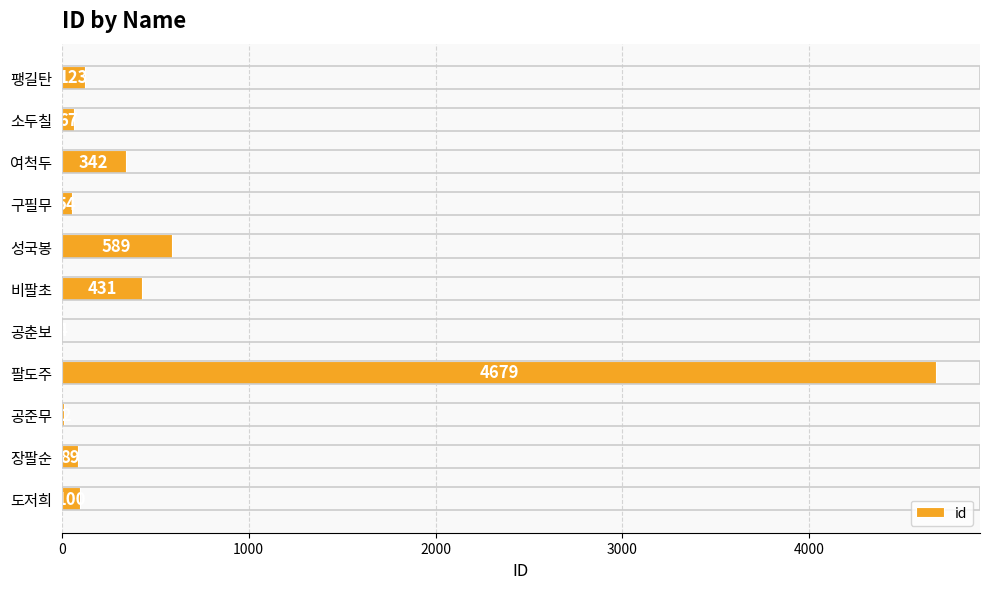

Are the bars horizontal?

Yes